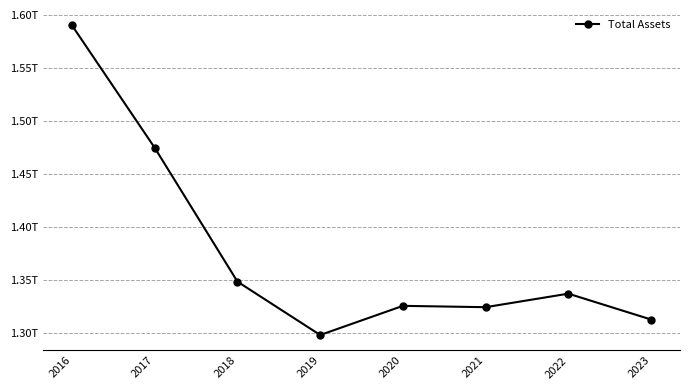

True or false: the data shows 1312331000000 at 2023.

True